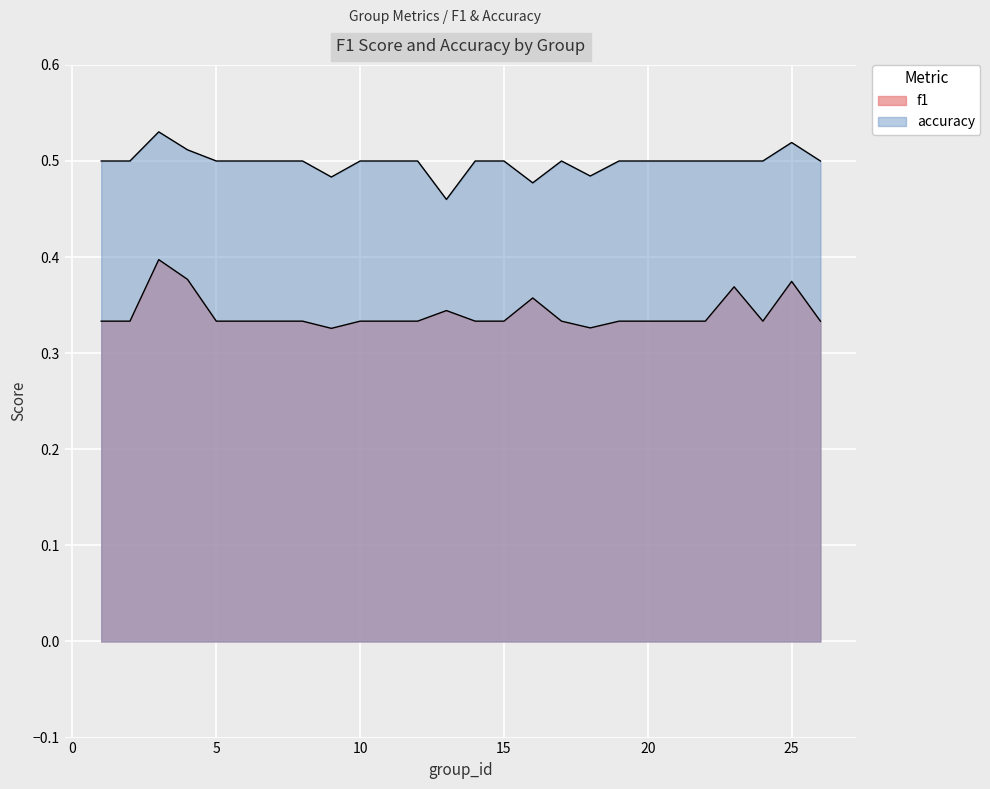

True or false: f1 and accuracy cross at least once.

False